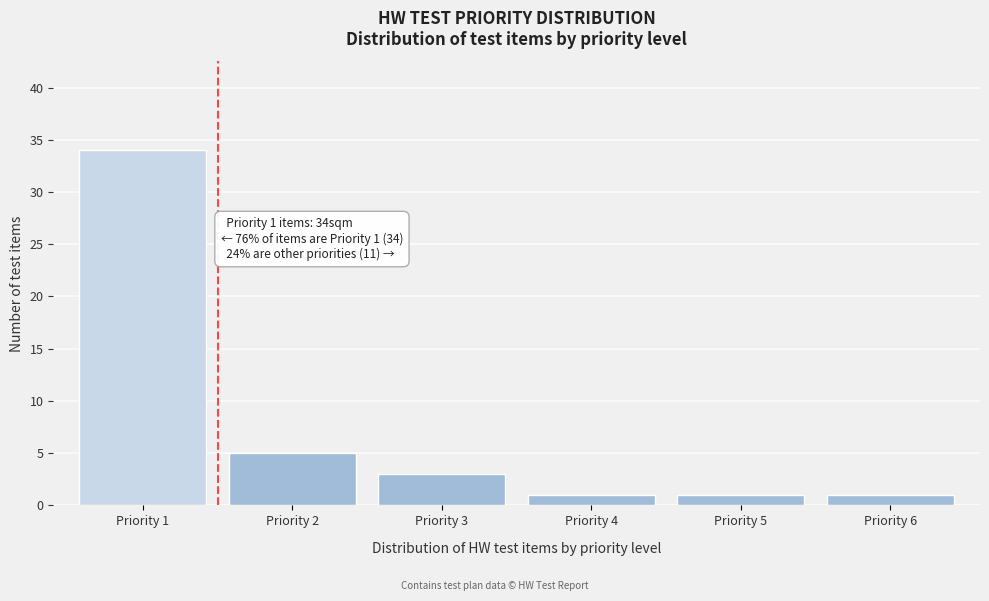

Over which range of the x-axis is the bar tallest?

0.5 to 1.5